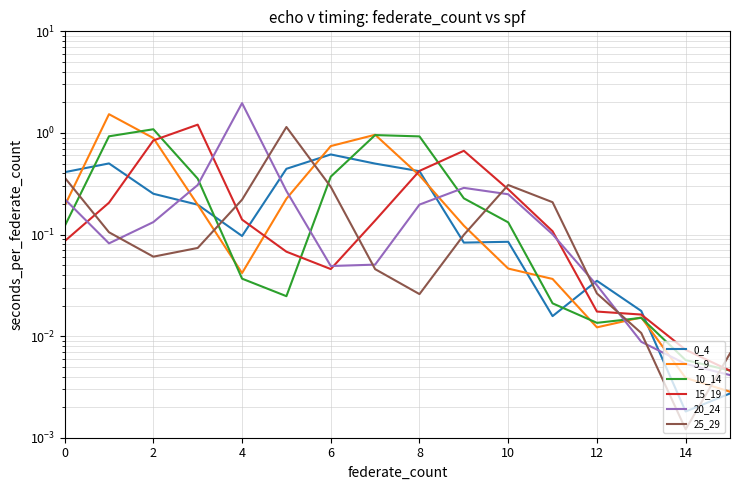

What is the average value of the 0_4 series?

0.2